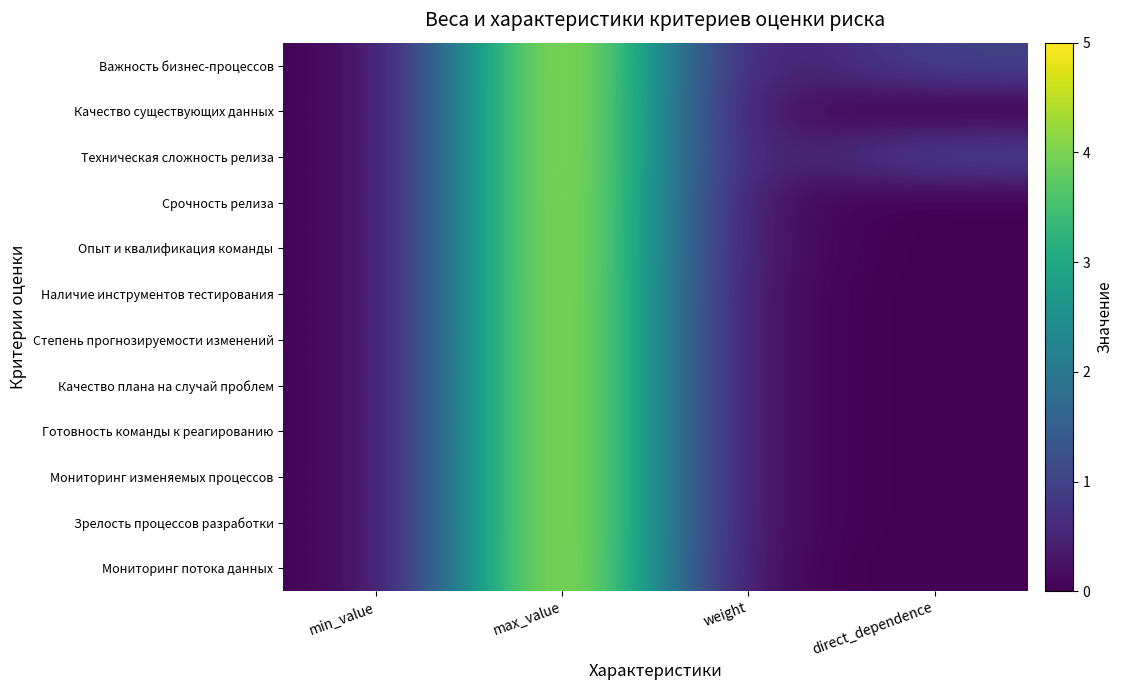

List the series in order of their peak value, lowest first.

Важность бизнес-процессов, Качество существующих данных, Техническая сложность релиза, Срочность релиза, Опыт и квалификация команды, Наличие инструментов тестирования, Степень прогнозируемости изменений, Качество плана на случай проблем, Готовность команды к реагированию, Мониторинг изменяемых процессов, Зрелость процессов разработки, Мониторинг потока данных